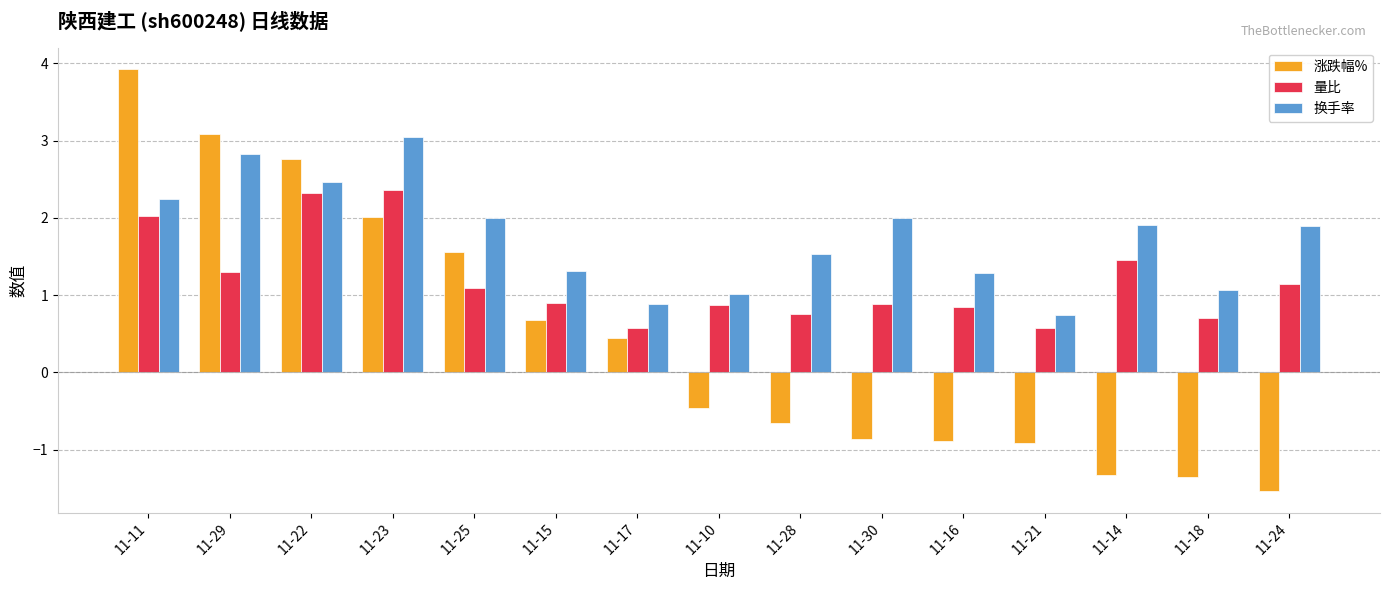

List the series in order of their overall mean, highest first.

换手率, 量比, 涨跌幅%